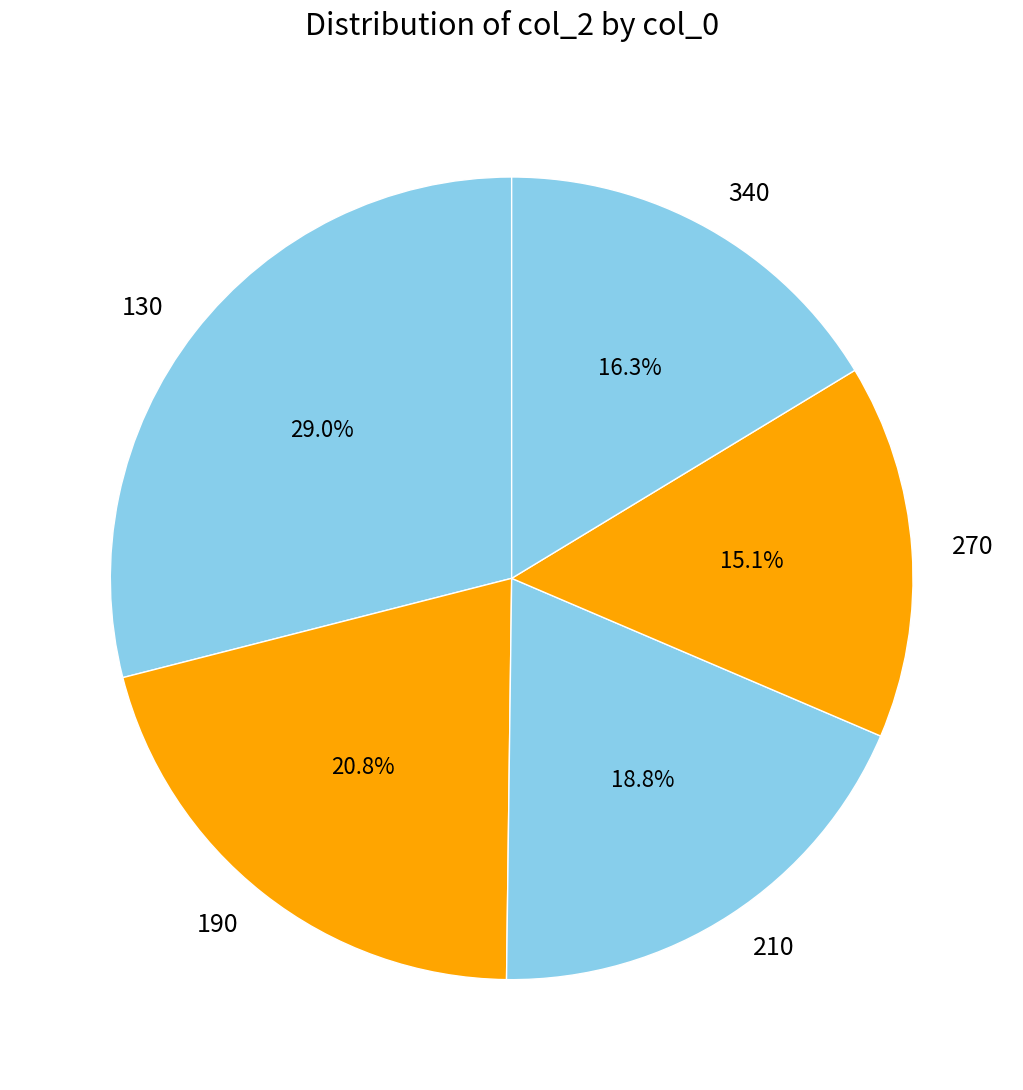

The 340 slice represents 16% of the pie. True or false?

True